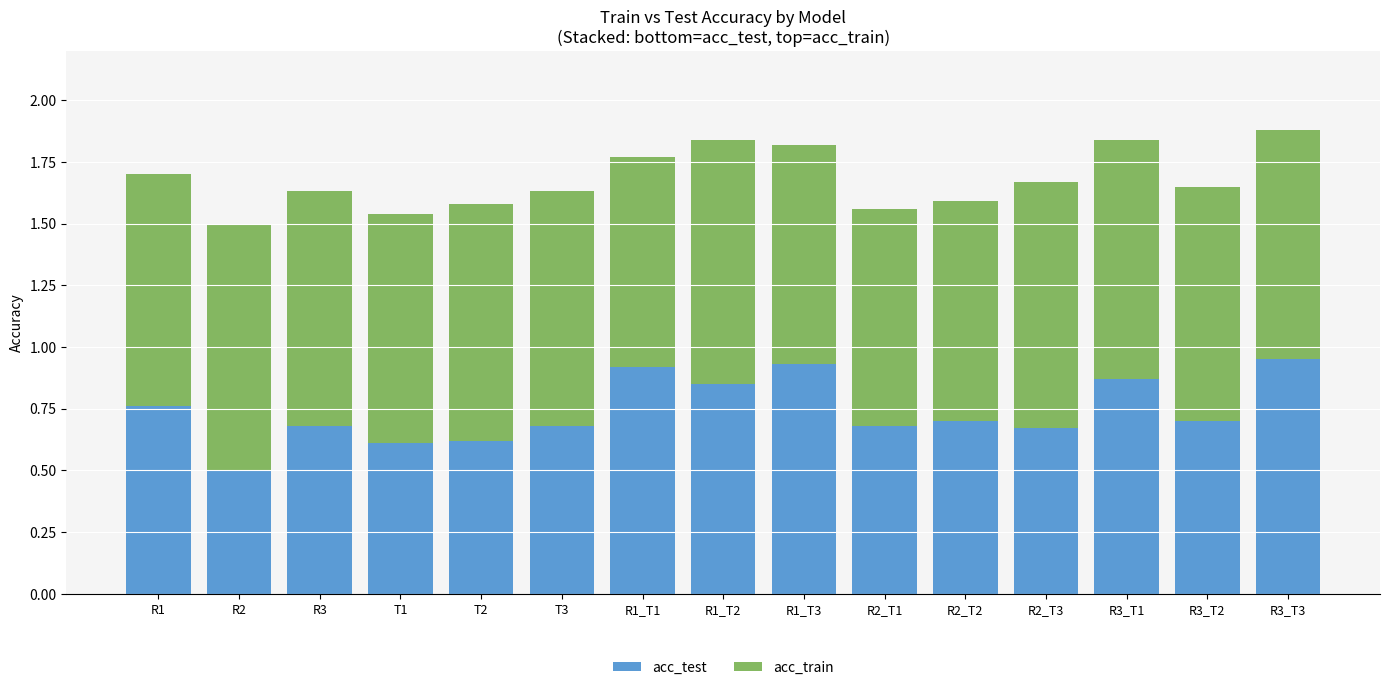

What is the minimum value for acc_test?

0.5